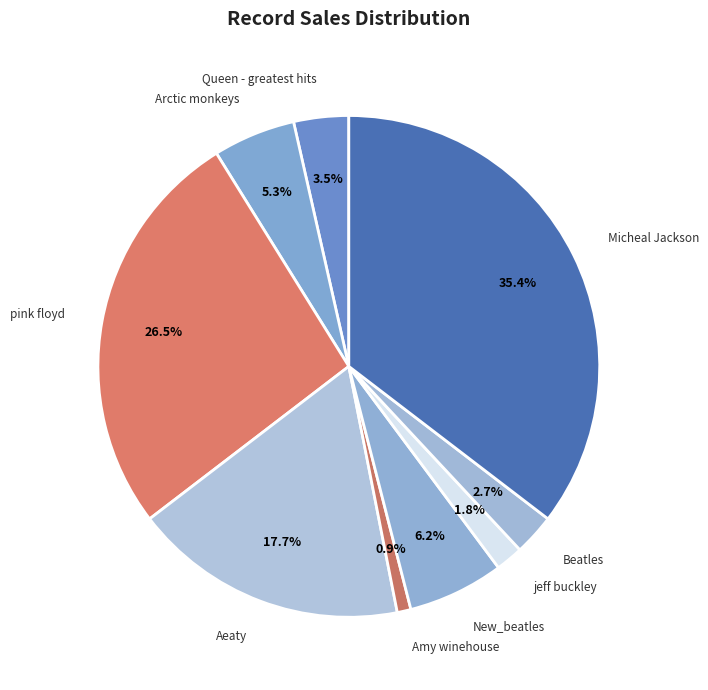

How many slices are in this pie chart?

9